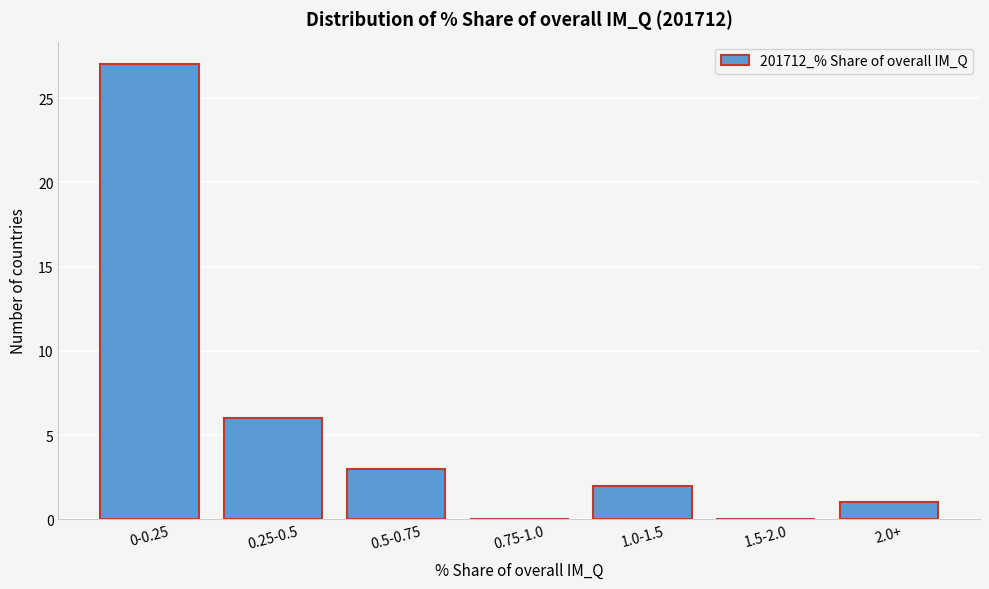

Reading right to left, transcribe all the data shown in this chart.

2.0+=1	1.5-2.0=0	1.0-1.5=2	0.75-1.0=0	0.5-0.75=3	0.25-0.5=6	0-0.25=27